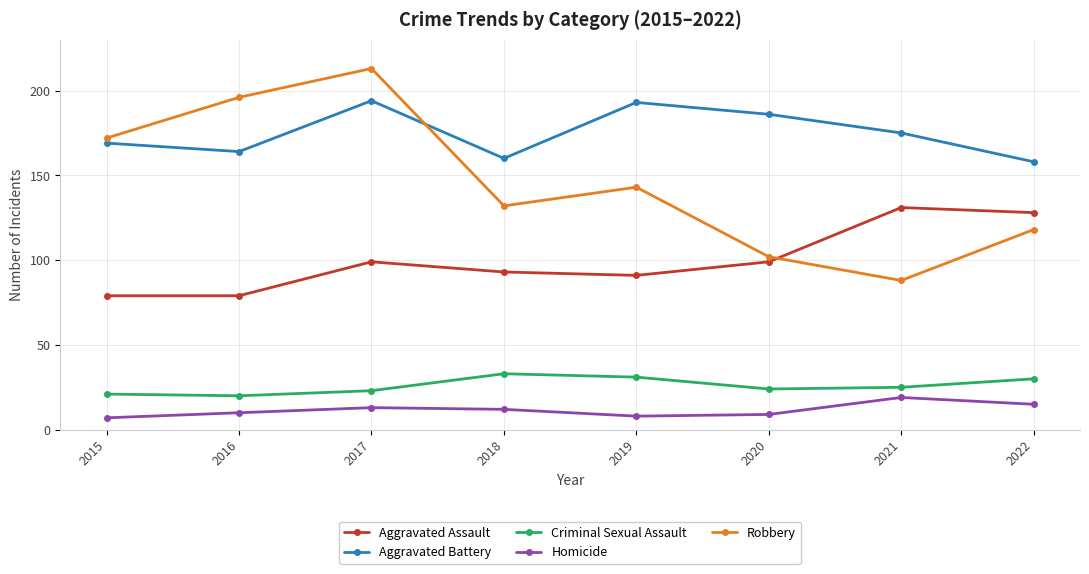

What is the highest value of the Homicide series?

19